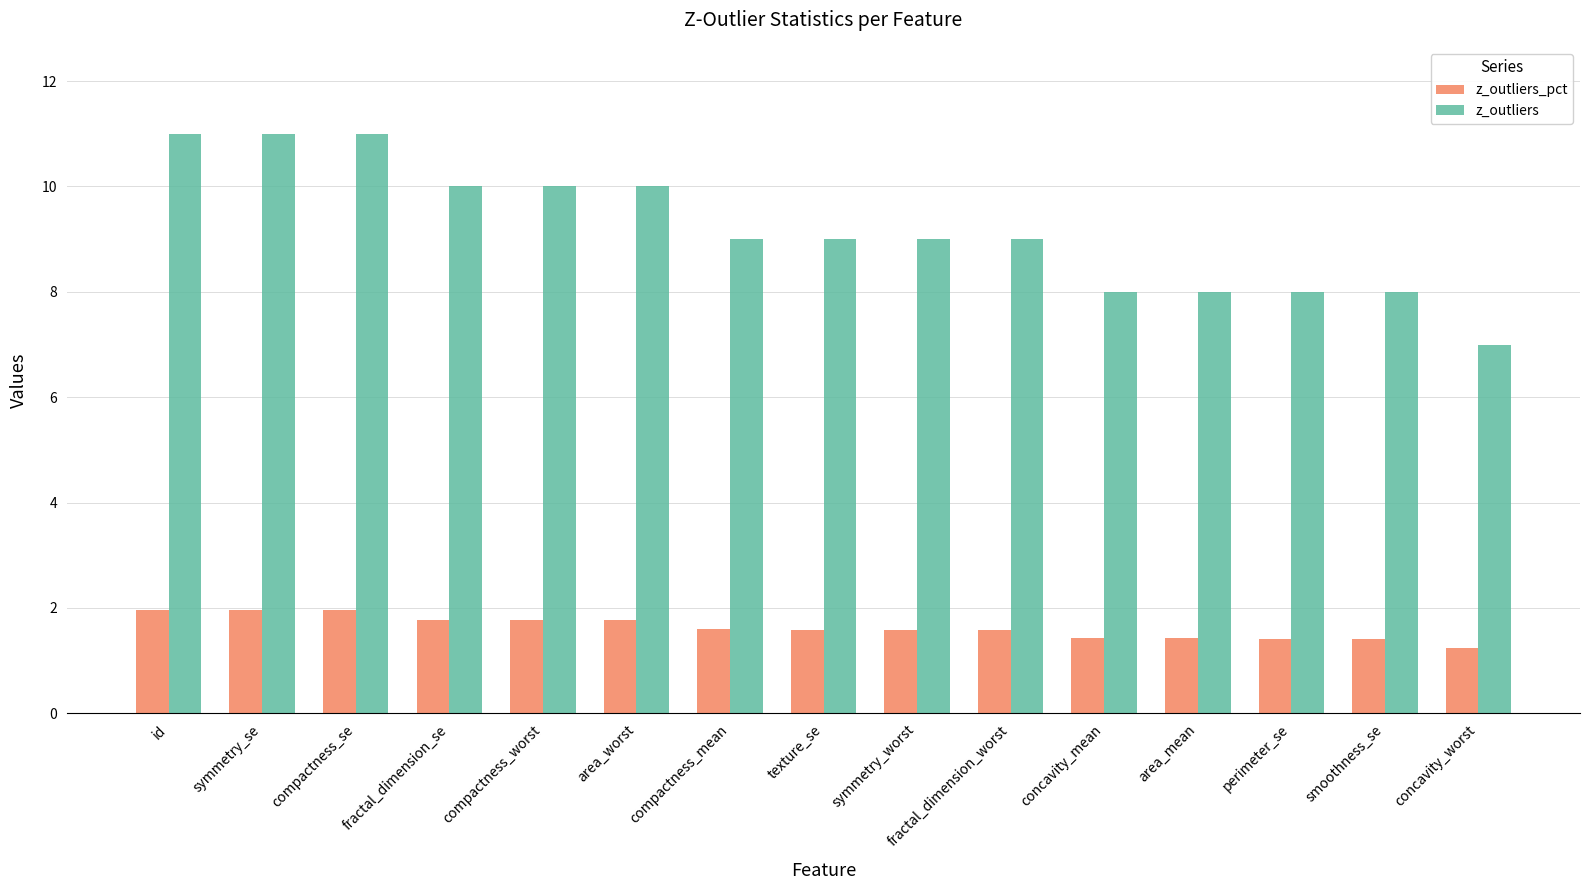

What is the minimum value for z_outliers?

7.0